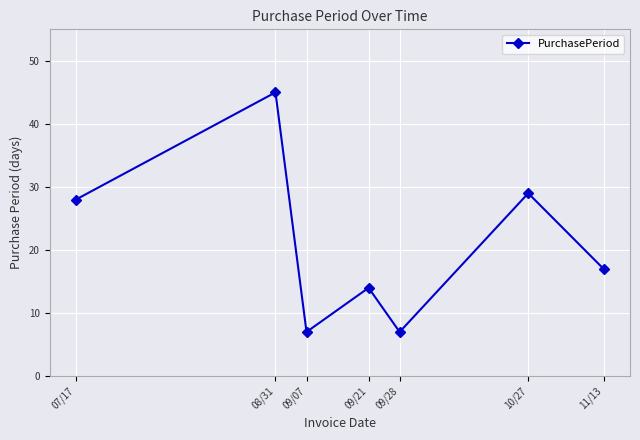

What is the sum of all values?

147